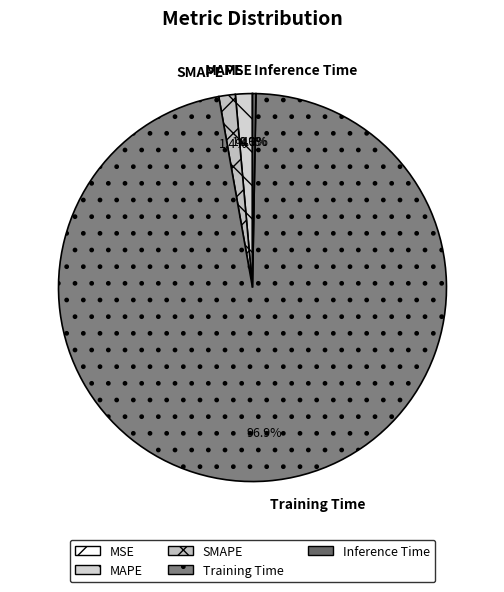

What is the largest slice in the pie chart?

Training Time